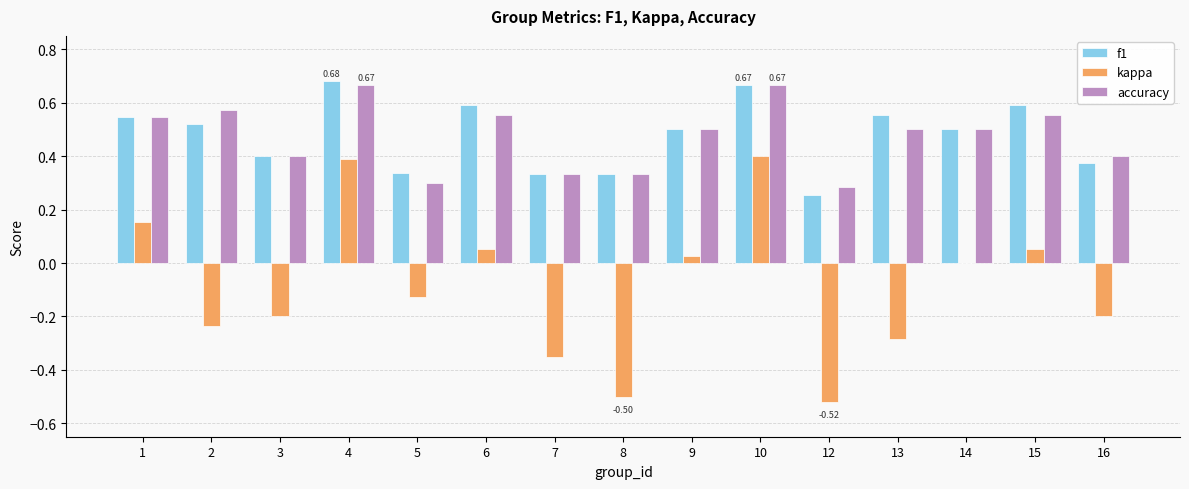

Is the value of f1 at 4 greater than the value of kappa at 14?

Yes